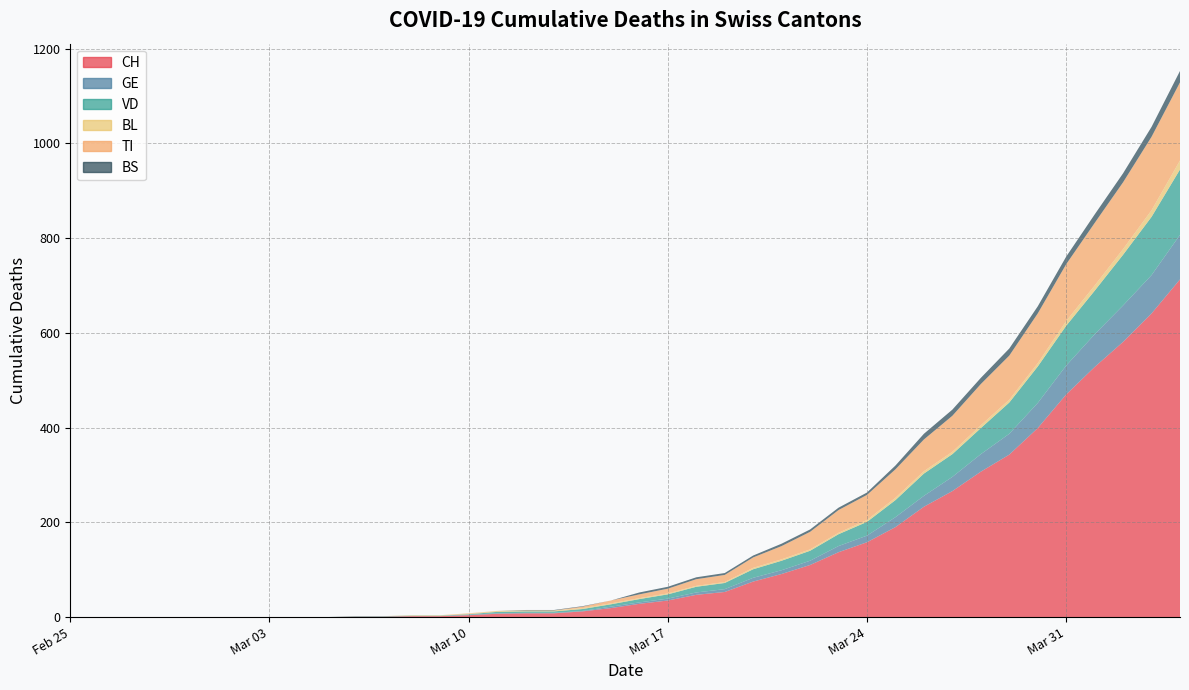

At which label is BL closest to 19?

2020-04-05